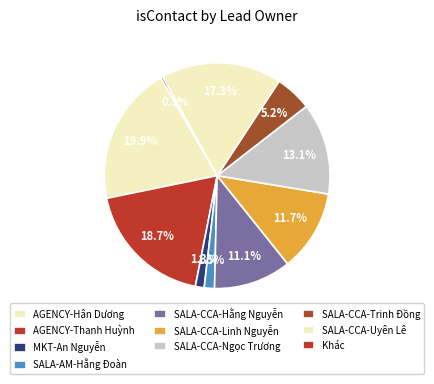

To the nearest percent, what portion does SALA-CCA-Ngọc Trương represent?

13%